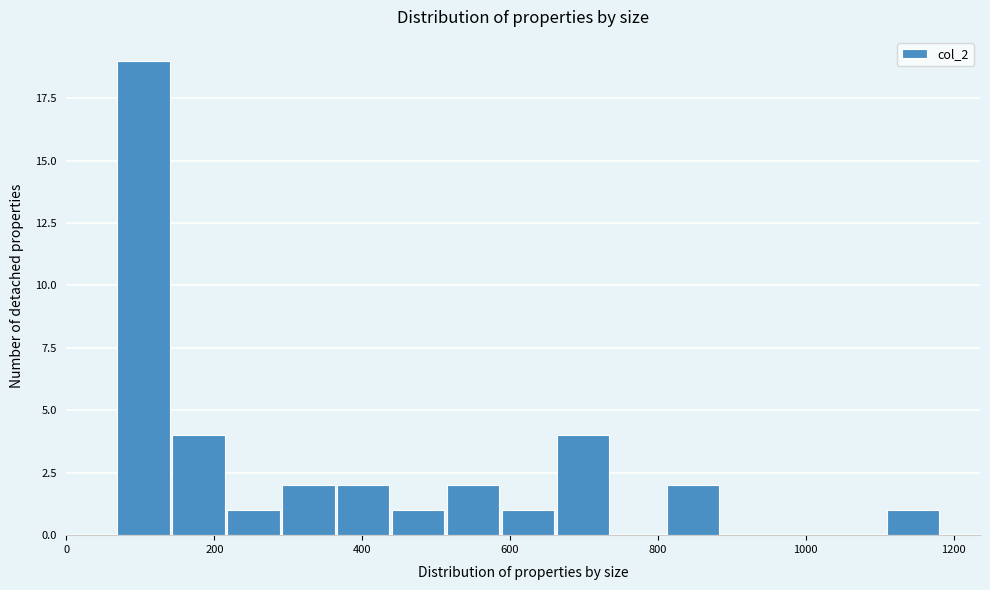

Around what value on the x-axis is the tallest bar? Give the approximate position of its centre, as read against the axis.

100